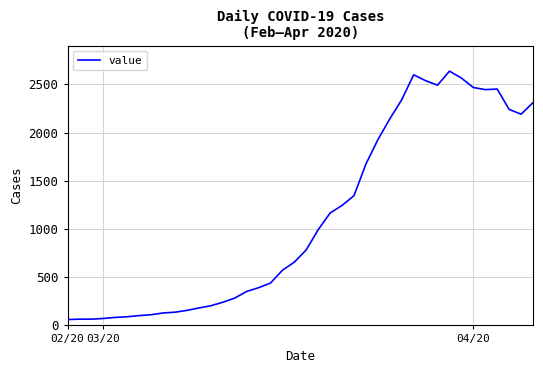

What is the difference between the maximum and minimum values?

2577